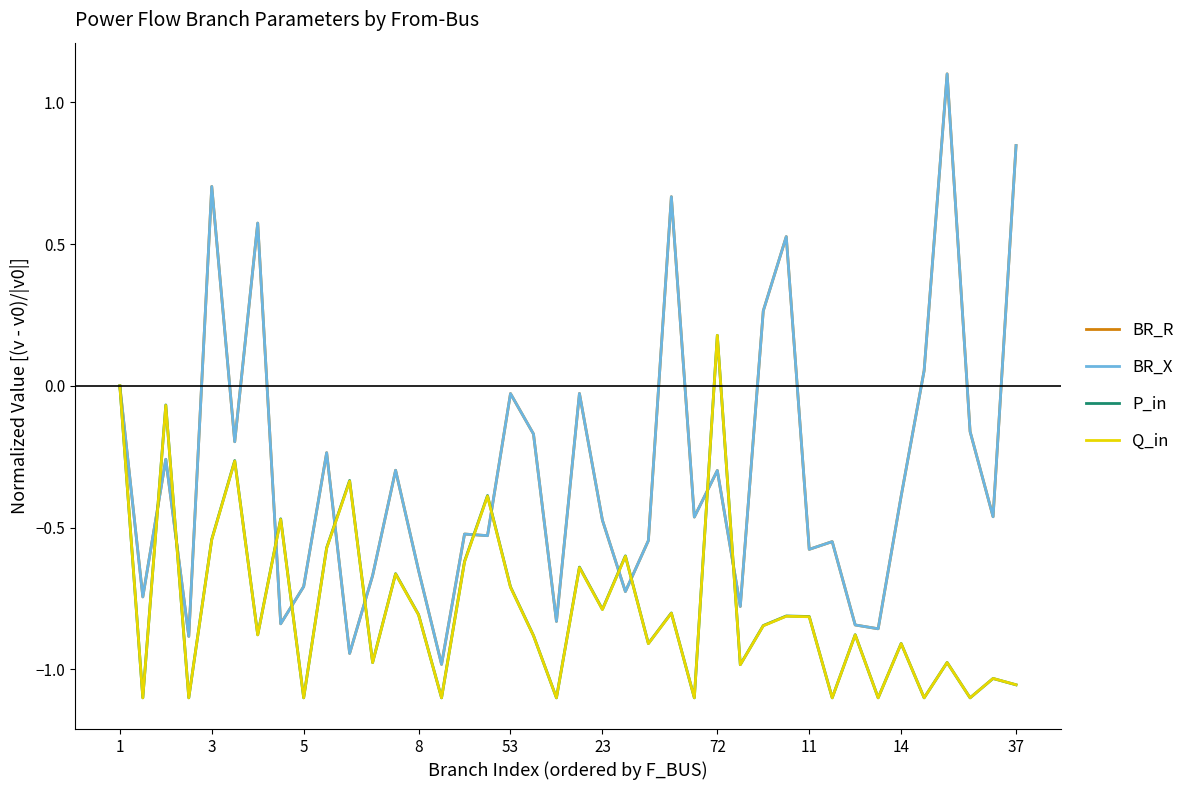

What is the greatest value displayed?

1.1